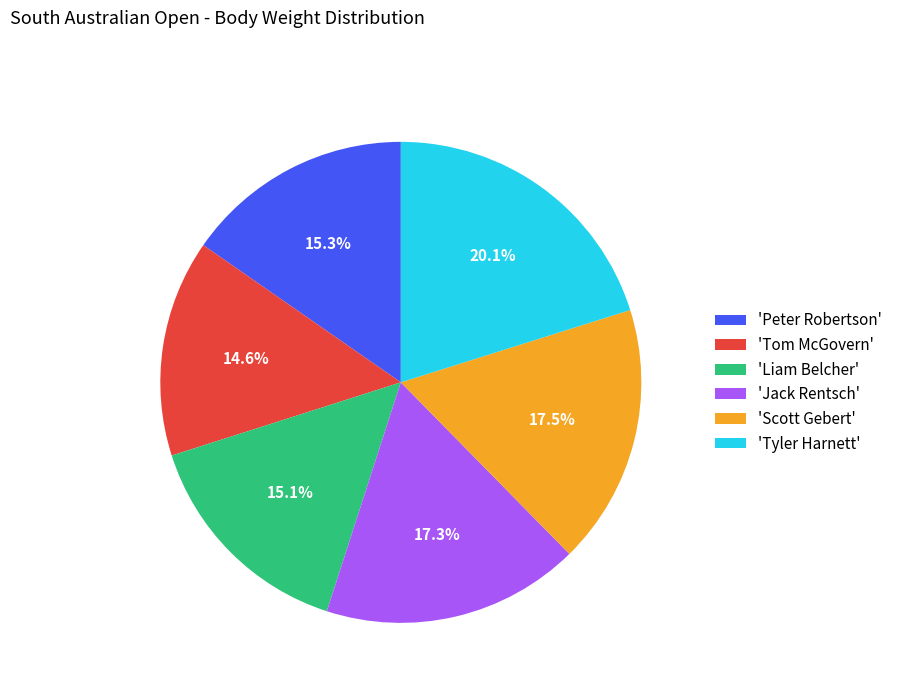

To the nearest percent, what is the difference between the largest and smallest slice percentages?

6%